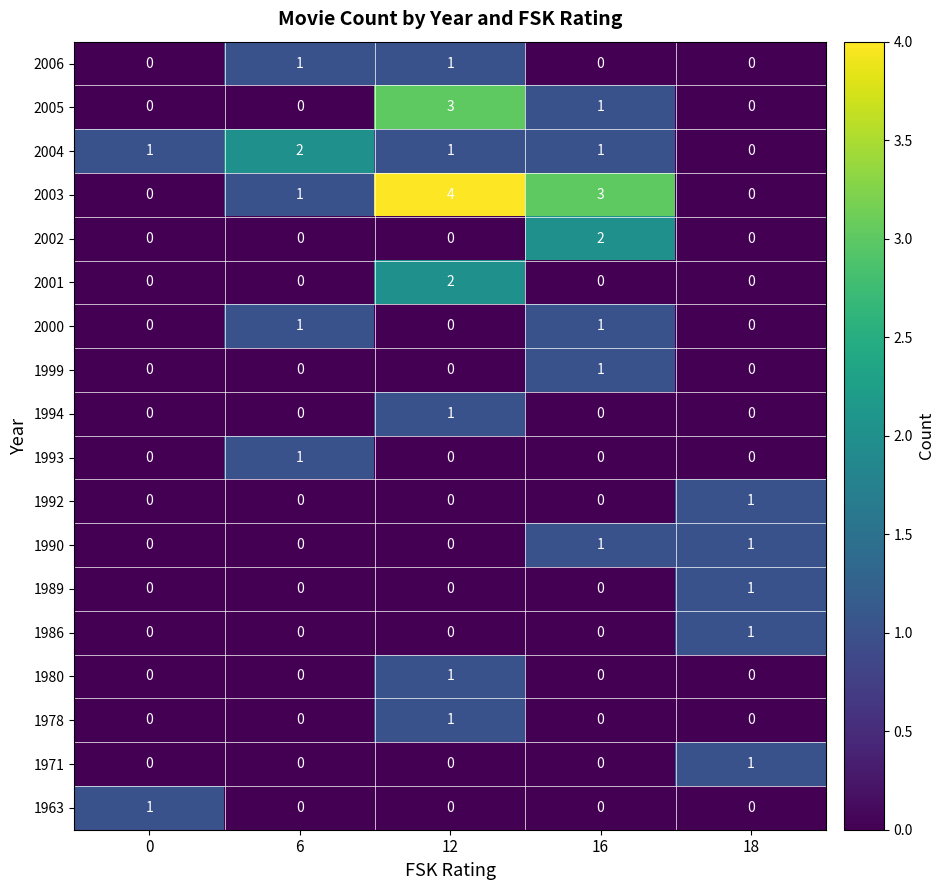

Is it true that 1999 equals 2 at 16?

False